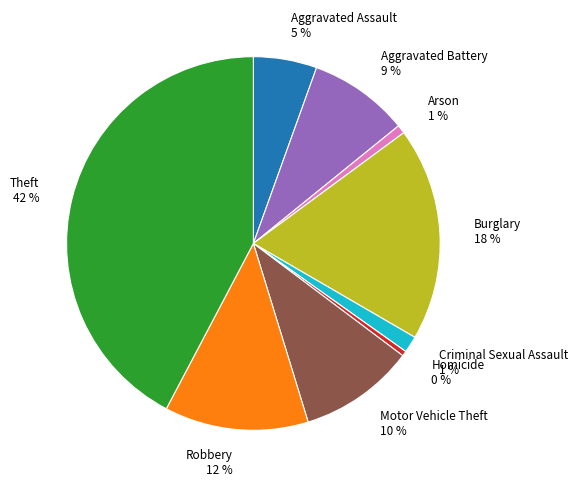

What is the largest slice in the pie chart?

Theft